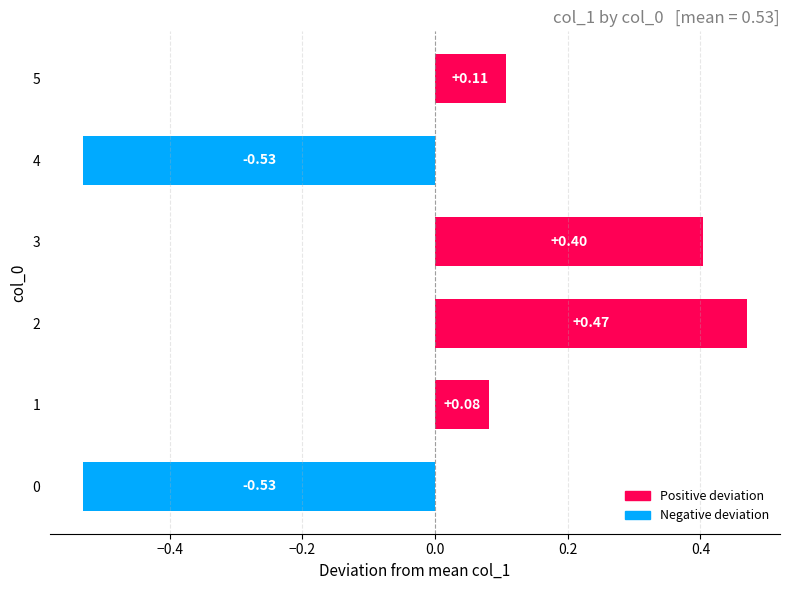

How many negative values are there?

2